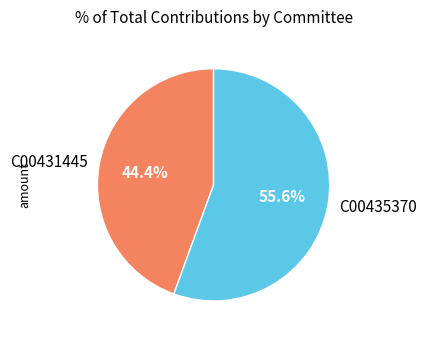

To the nearest percent, what is the combined percentage of C00435370 and C00431445?

100%